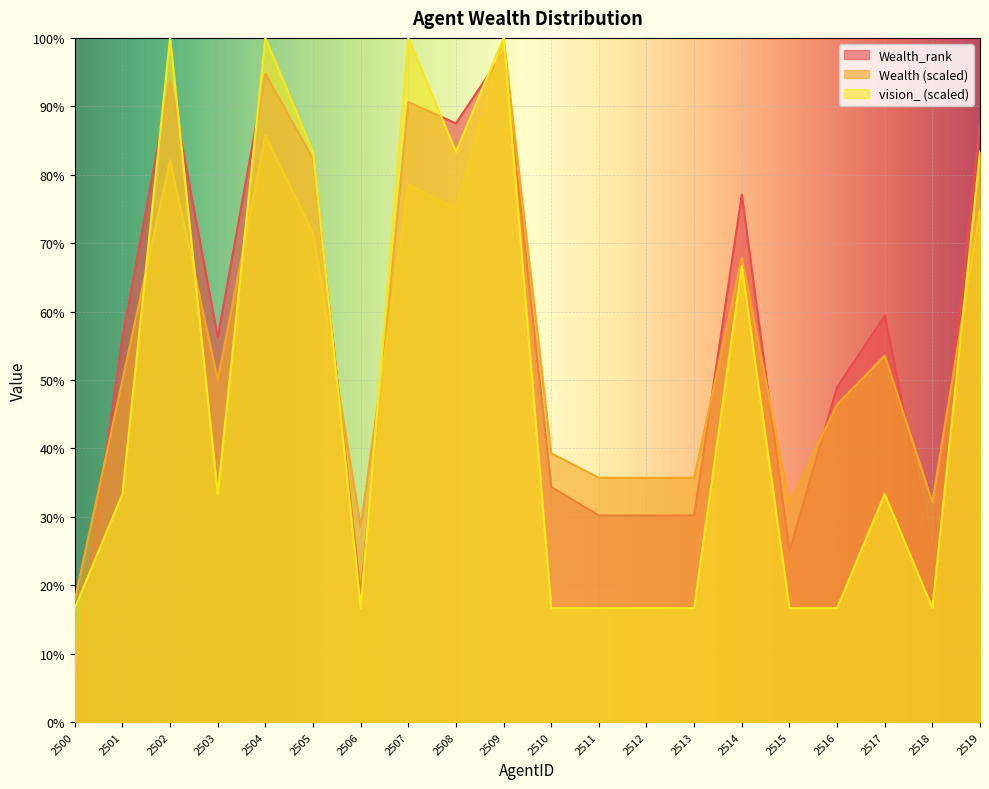

At which label is vision_ closest to 58?

2514